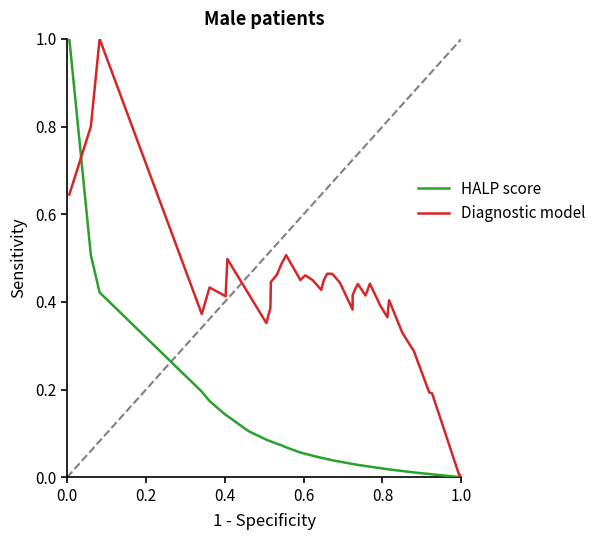

Does the chart have visible grid lines?

No